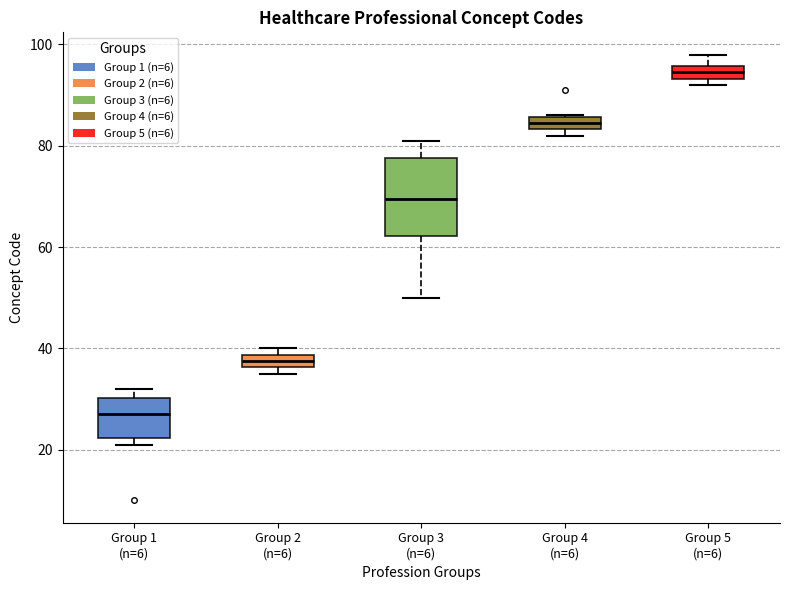

Which box's median line is the highest?

Group 5 (n=6)